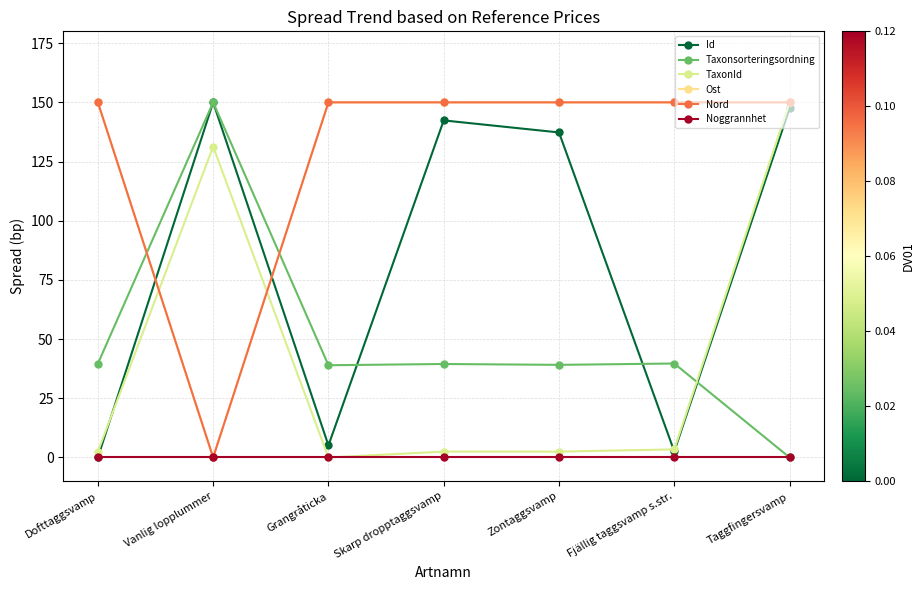

Is this an area chart (filled region under the line)?

No